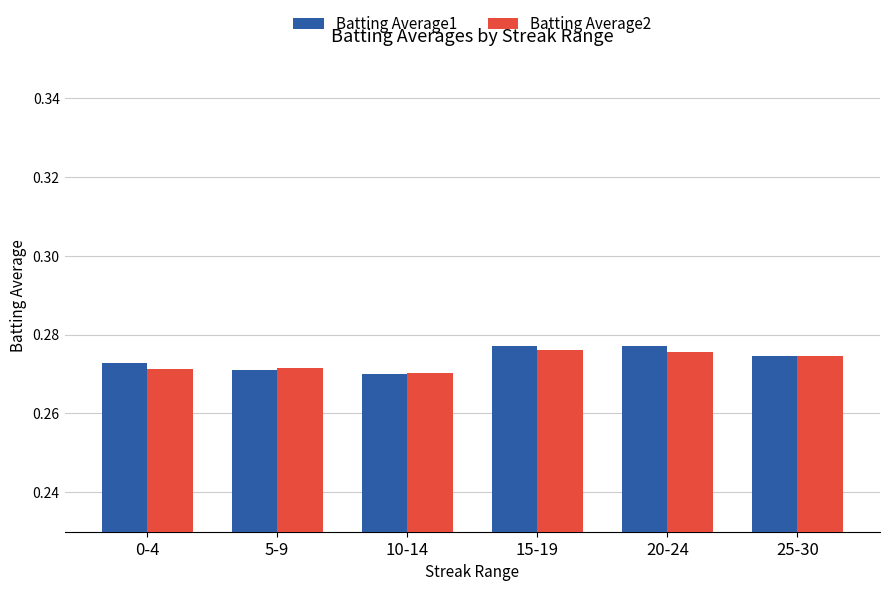

What is the sum of the Batting Average1 values at 0-4 and 25-30?

0.5